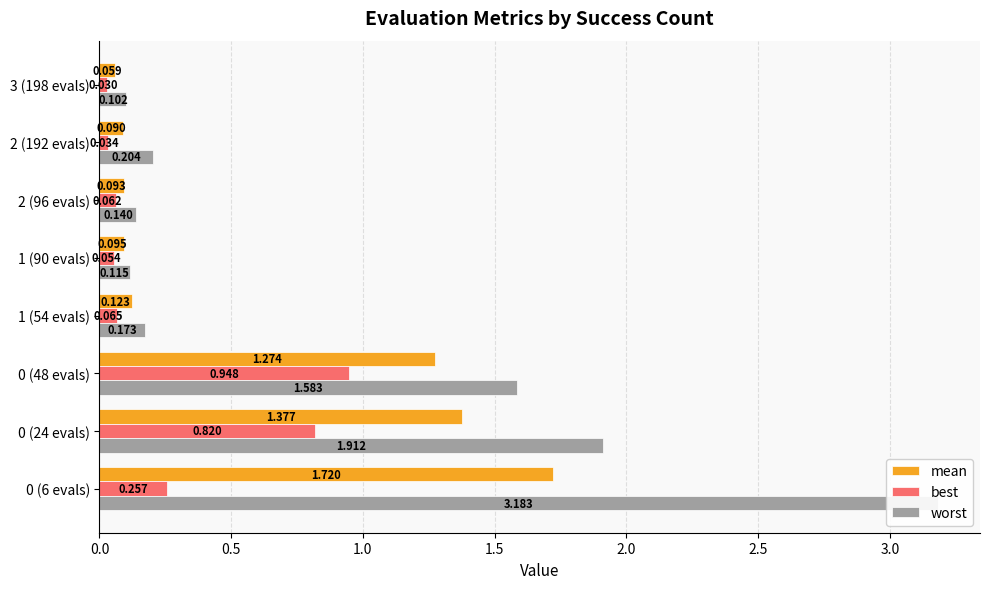

Rank the series by their maximum value, from highest to lowest.

worst, mean, best